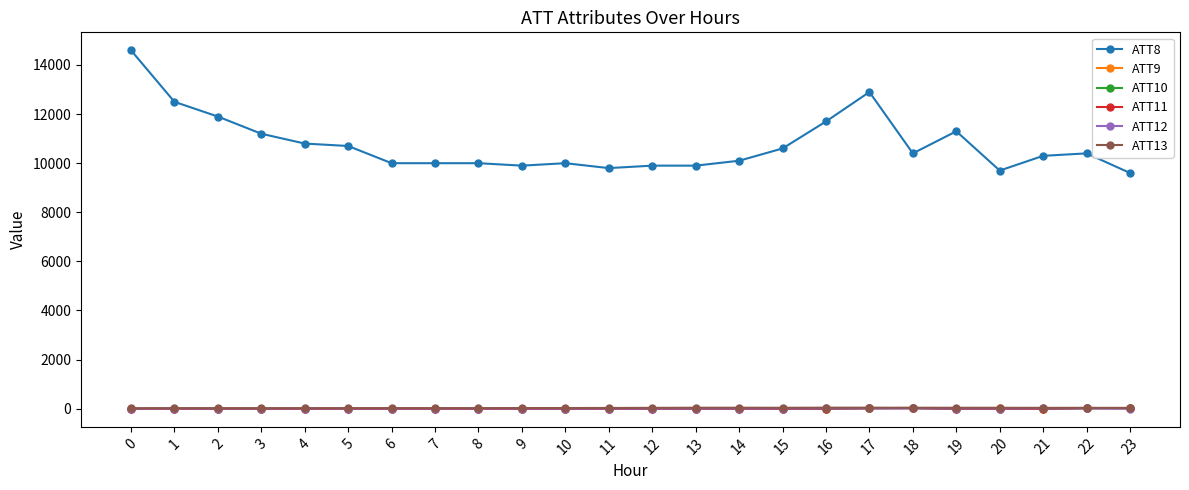

How many data points in ATT12 are above 3?

20